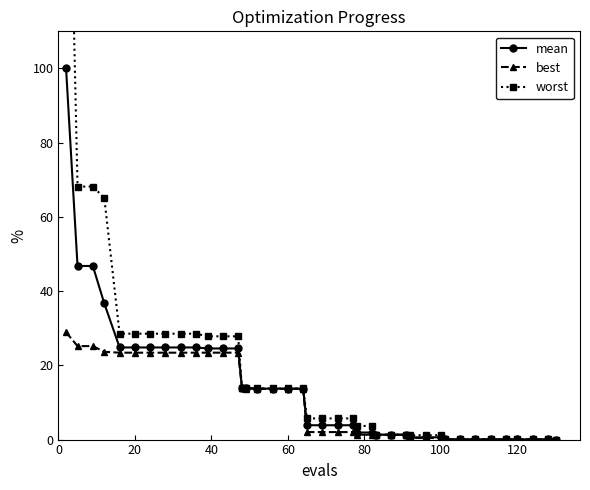

What is the maximum value for mean?

100.0